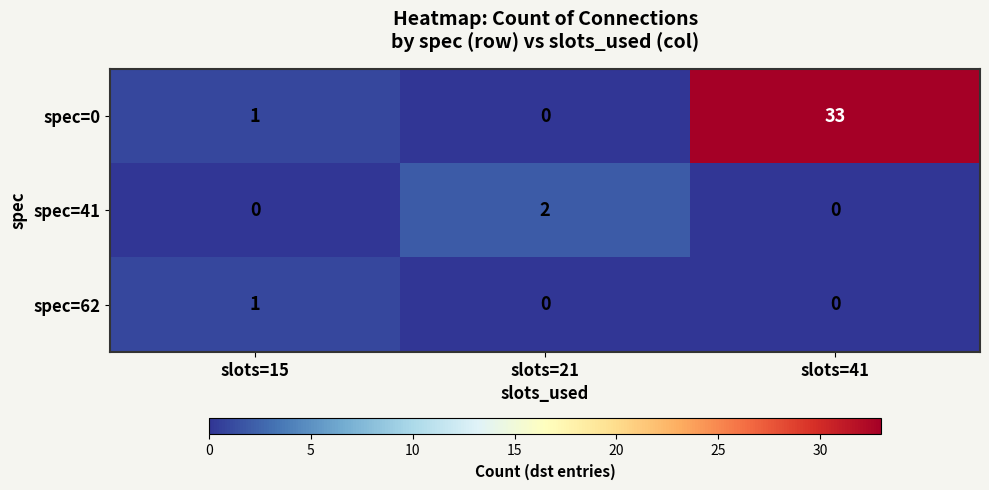

Reading left to right, extract all data points from this chart.

spec=0: 1	0	33
spec=41: 0	2	0
spec=62: 1	0	0